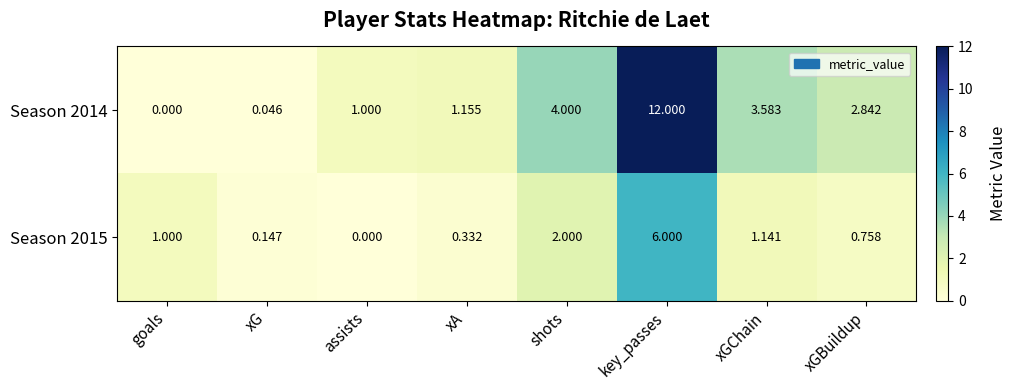

Where is Season 2015 nearest to the value 3?

shots